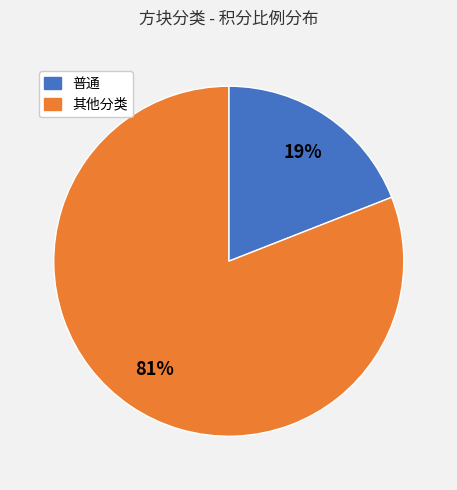

Does any single category account for the majority?

Yes